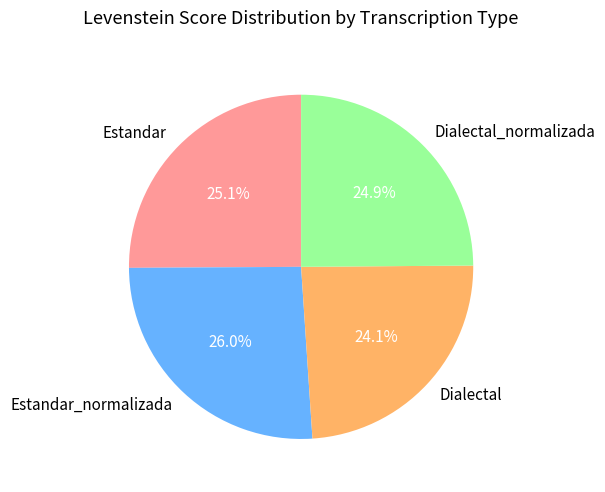

Which slice is the smallest?

Dialectal